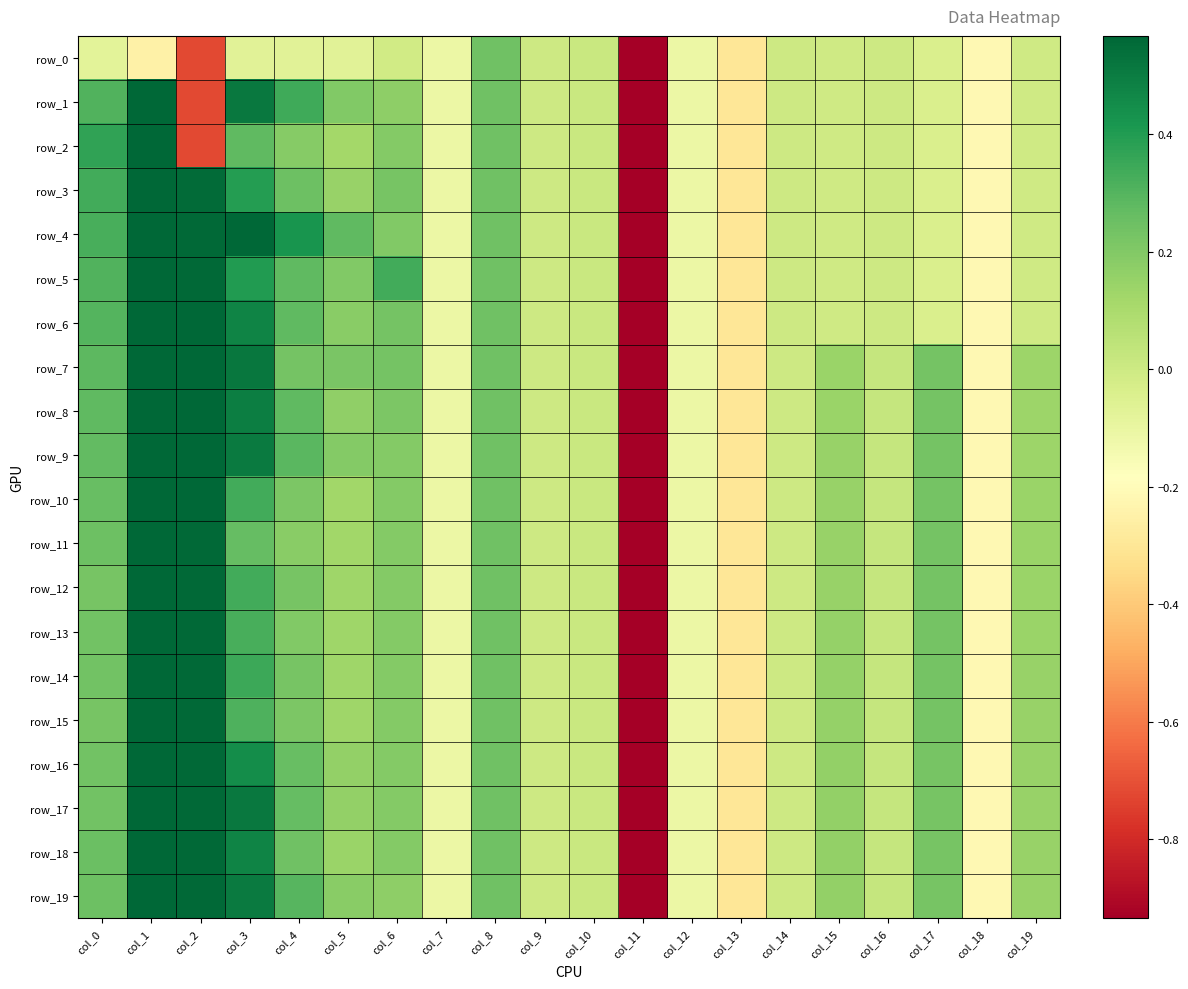

The row_10 series shows -0.3 at col_13. True or false?

True